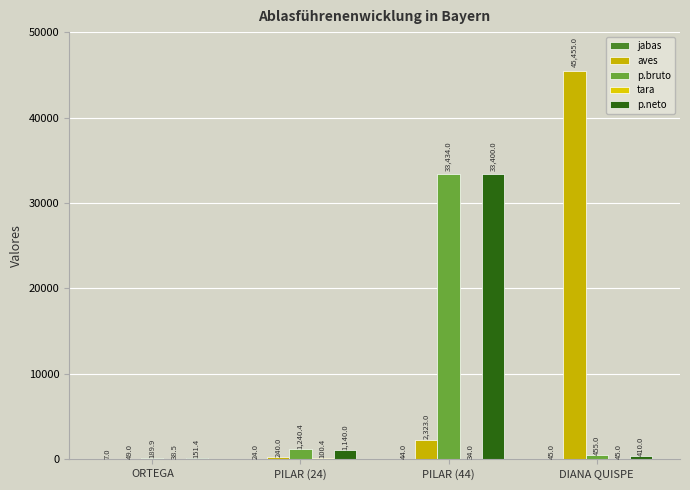

True or false: aves has a value of 30.2 at ORTEGA.

False